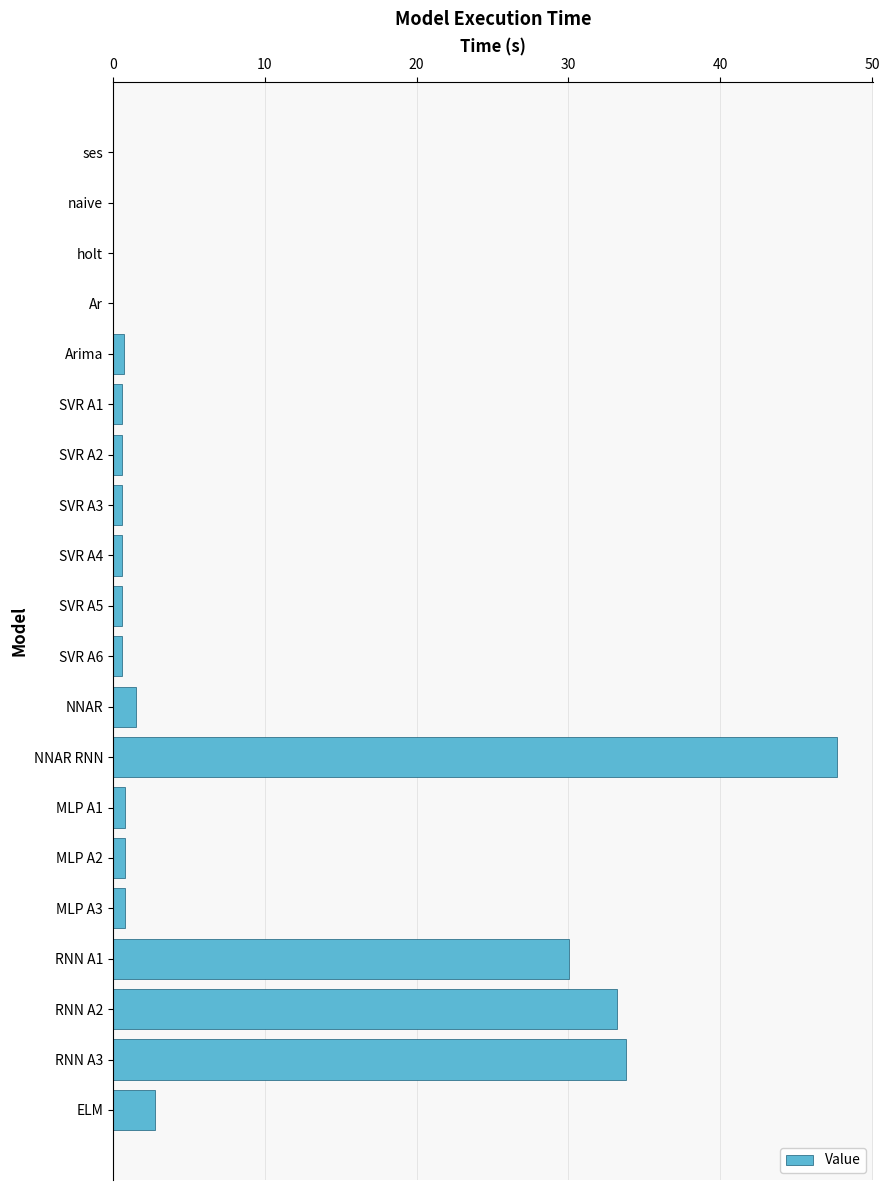

What is the sum of all values?

155.6